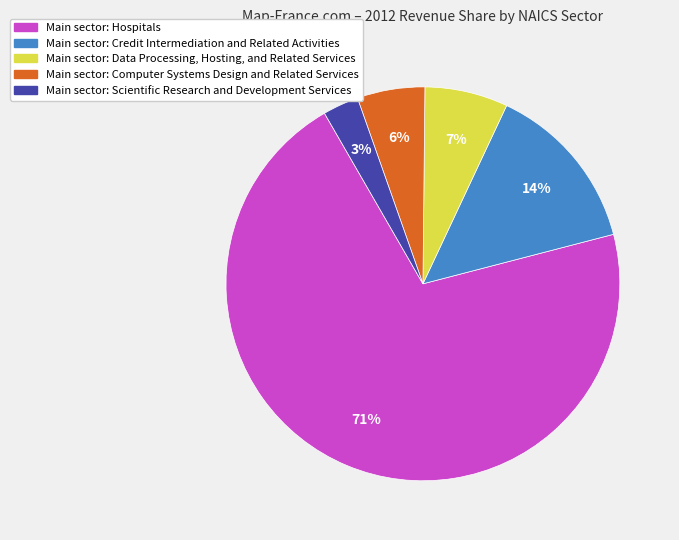

To the nearest percent, what is the average slice percentage?

20%